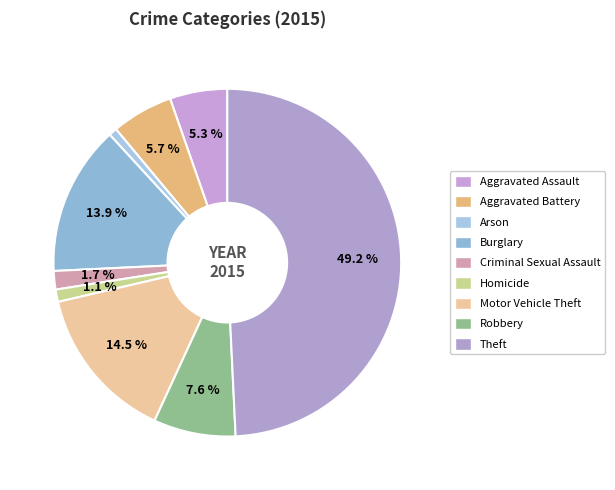

How many slices are in this pie chart?

9